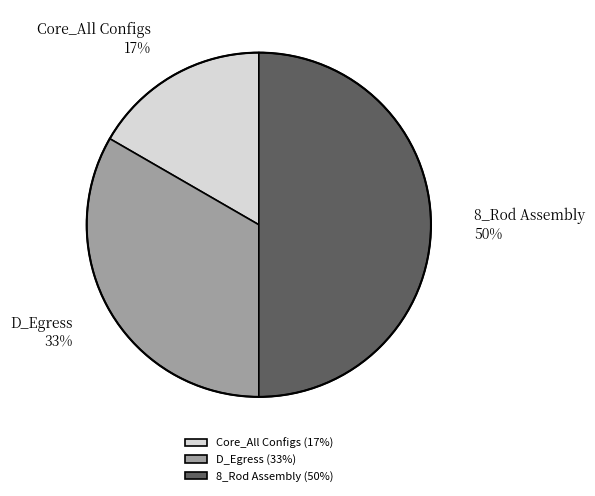

Rank the categories by value from highest to lowest.

8_Rod Assembly, D_Egress, Core_All Configs